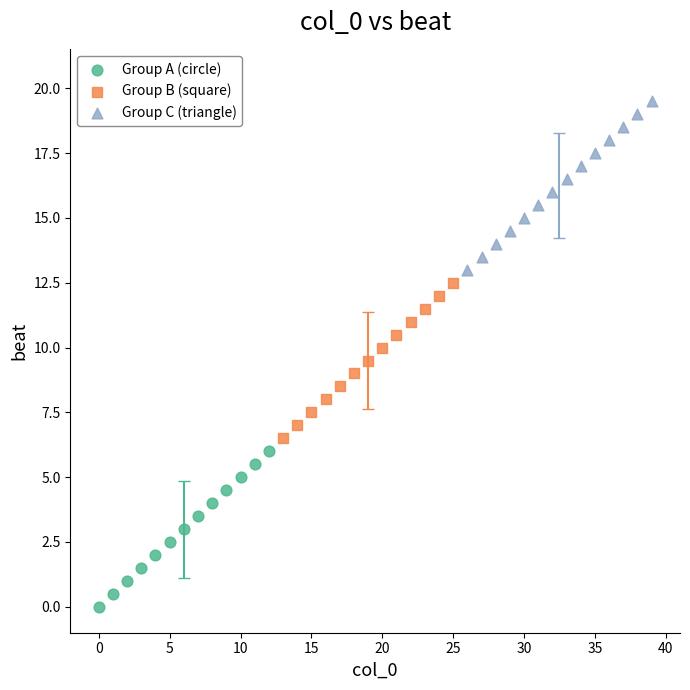

Which series reaches the minimum Y coordinate?

Group A (circle)